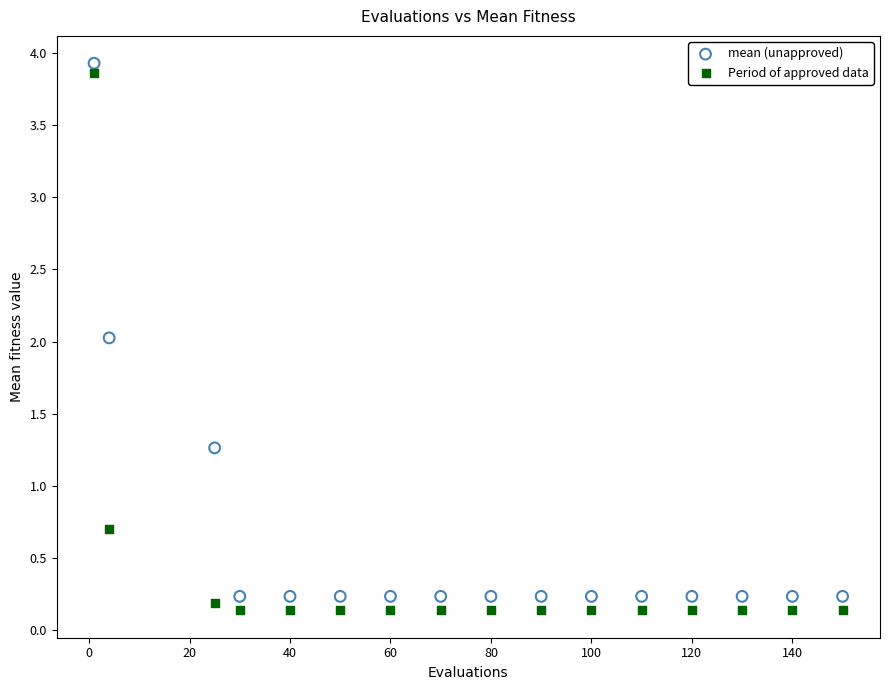

Across all data points, what is the range of Y values (max minus min)?

3.8